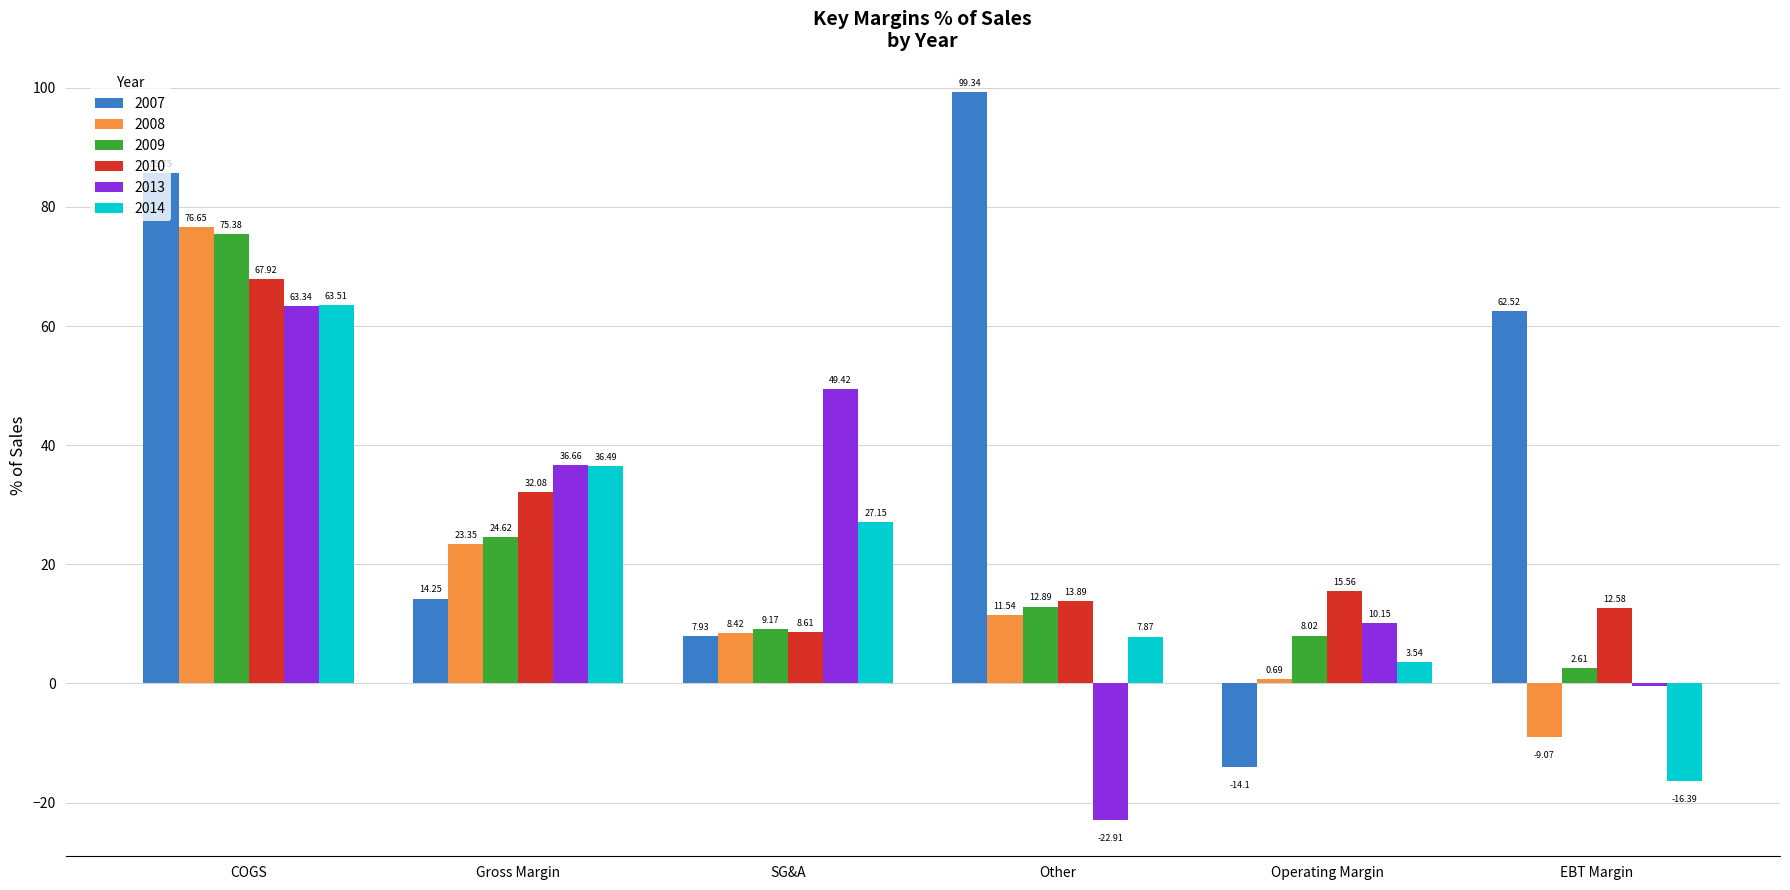

List the labels in order of 2014 value, largest first.

COGS, Gross Margin, SG&A, Other, Operating Margin, EBT Margin